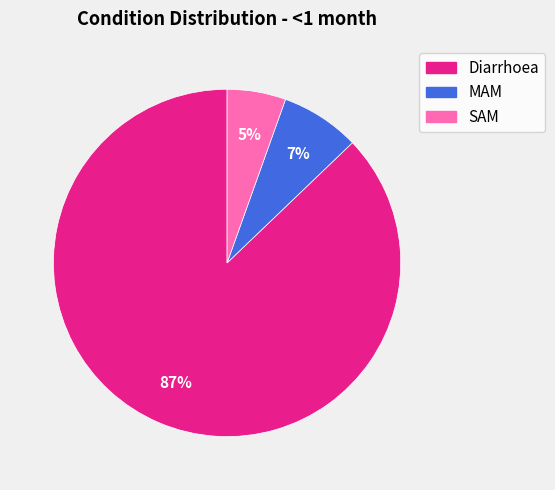

What is the majority slice?

Diarrhoea